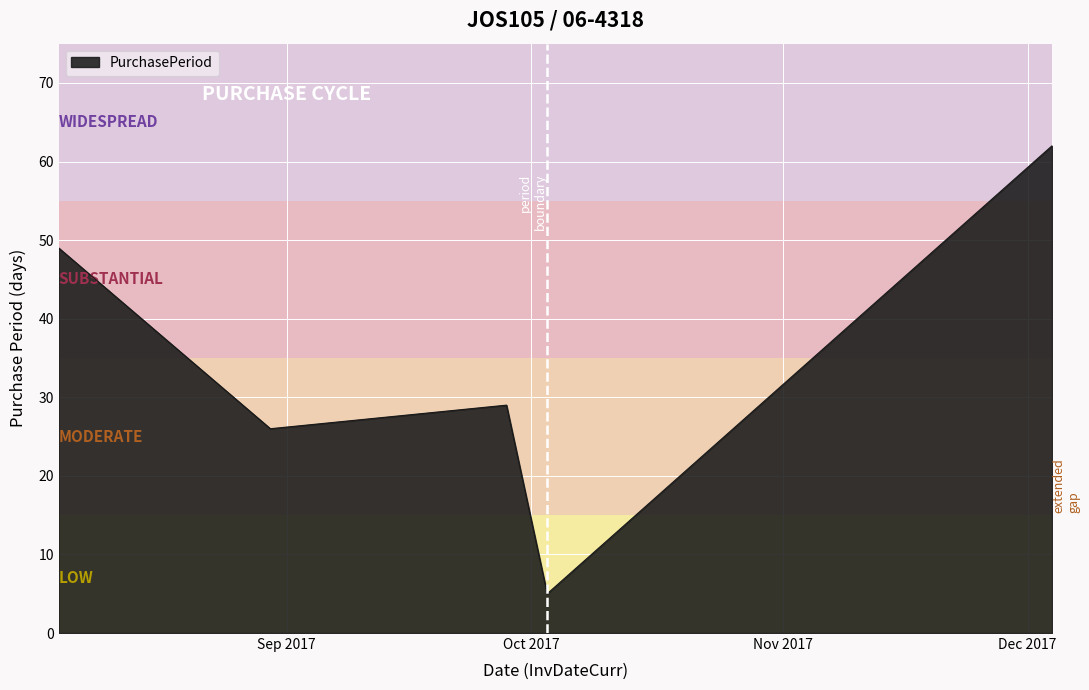

What is the greatest value displayed?

62